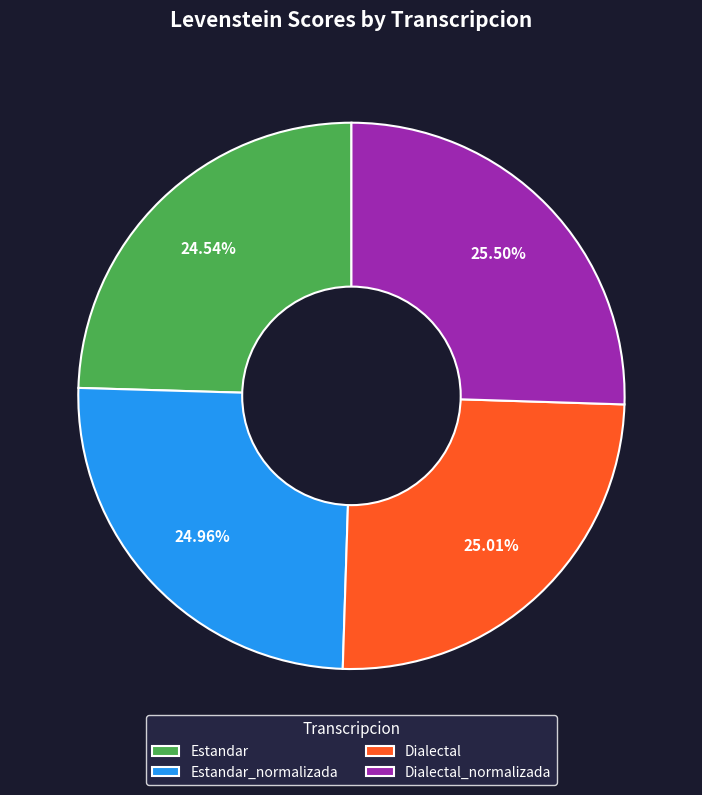

Combined, do Dialectal_normalizada and Estandar account for over 50%?

Yes